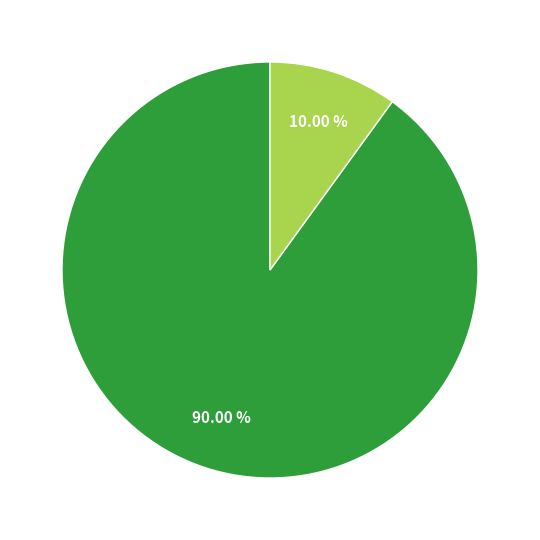

Does any single category account for the majority?

Yes